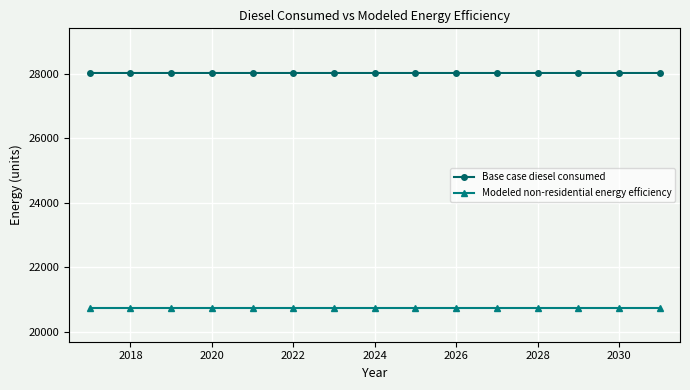

What is the maximum value shown in the chart?

28014.8